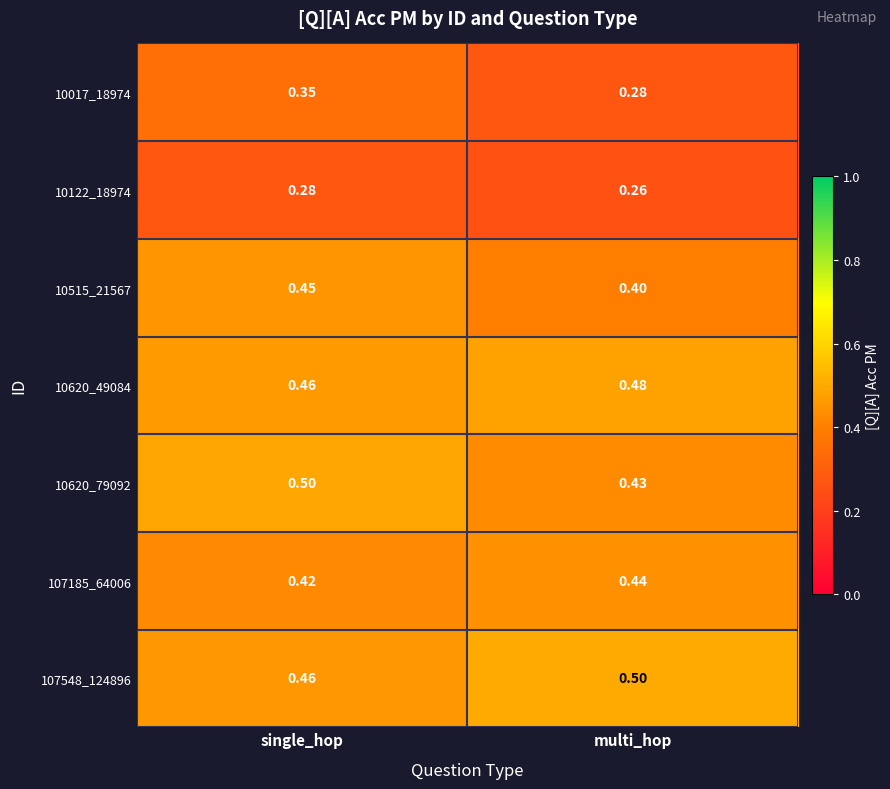

Count the number of categories in the chart.

2